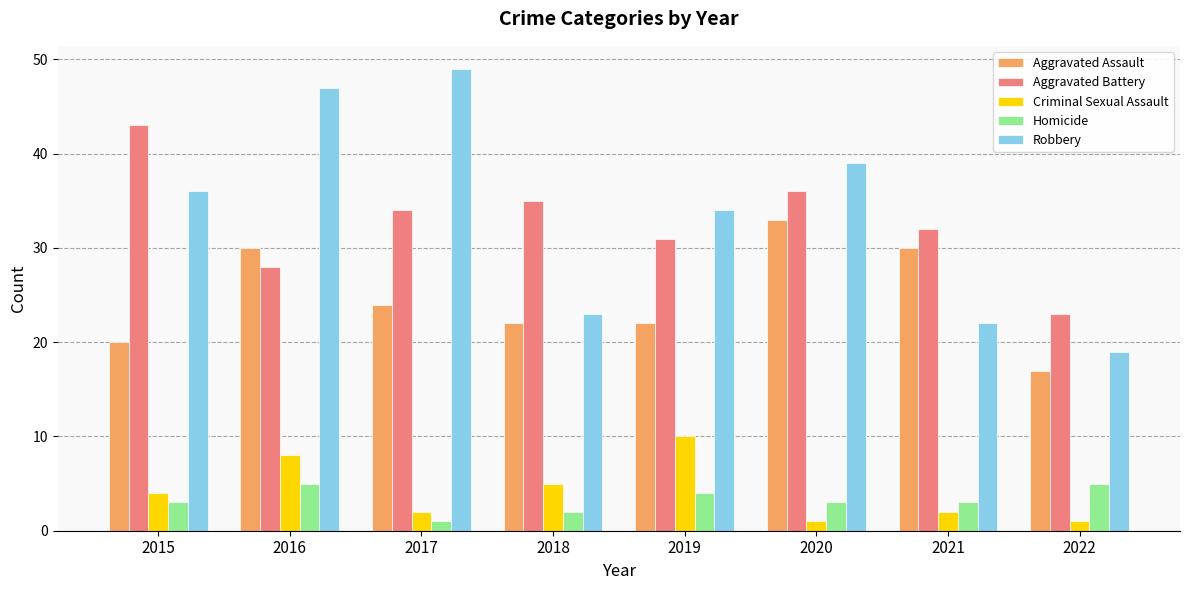

True or false: Aggravated Battery has a value of 34 at 2017.

True